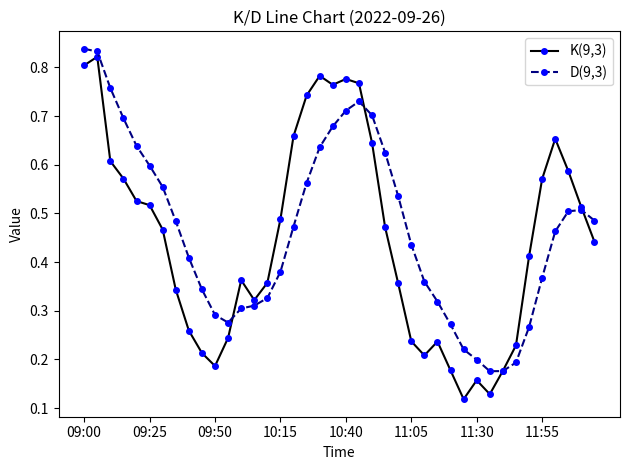

Which series has the largest range (max minus min)?

K(9,3)